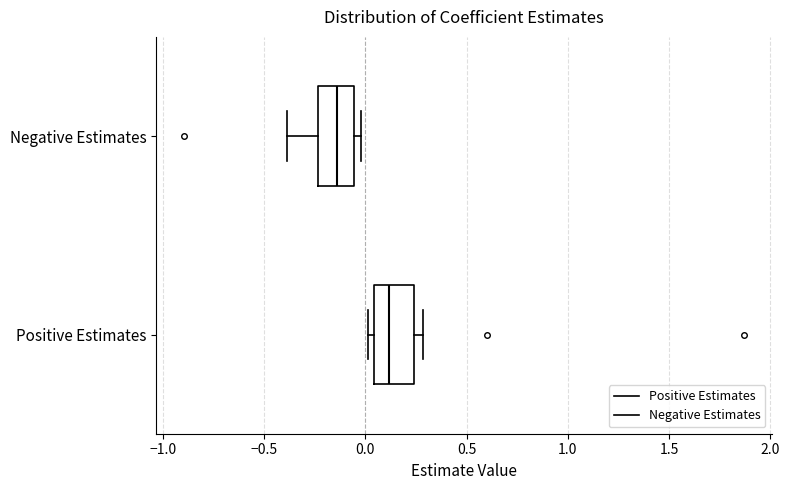

Reading bottom to top, transcribe this box plot: for each box, give where its median line is, the range the box spans, and where its two whiskers end, as read against the x-axis. The values are not printed on the chart, so give them approximately, as read against the axis.

Positive Estimates: median 0.10, box 0.05 to 0.25, whiskers 0.00 to 0.30
Negative Estimates: median -0.15, box -0.25 to -0.05, whiskers -0.40 to 0.00